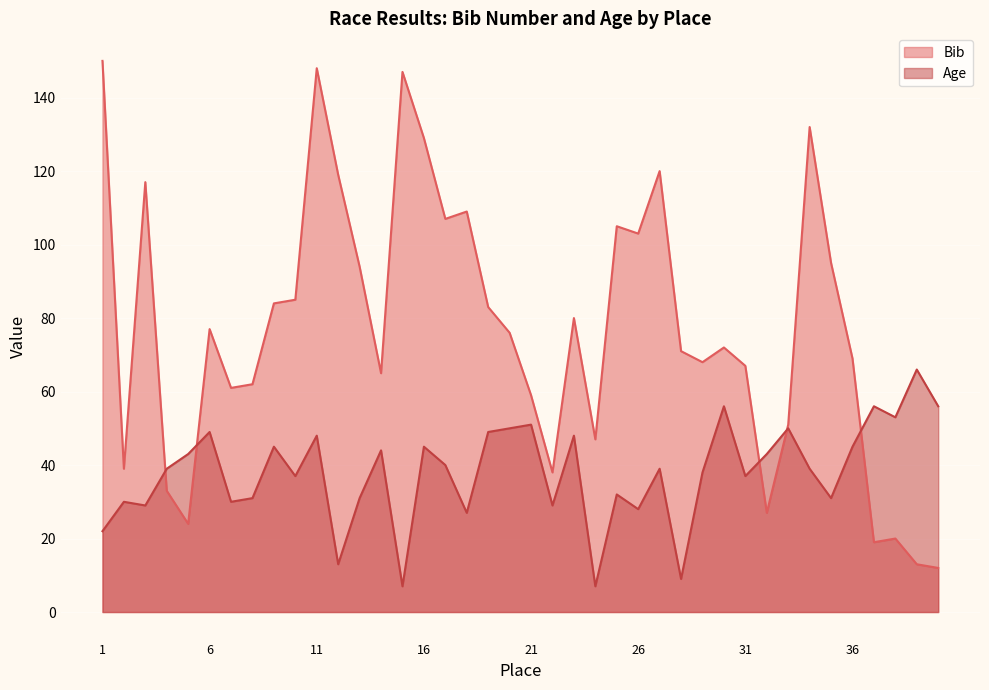

Rank the series by their average value, from highest to lowest.

Bib, Age